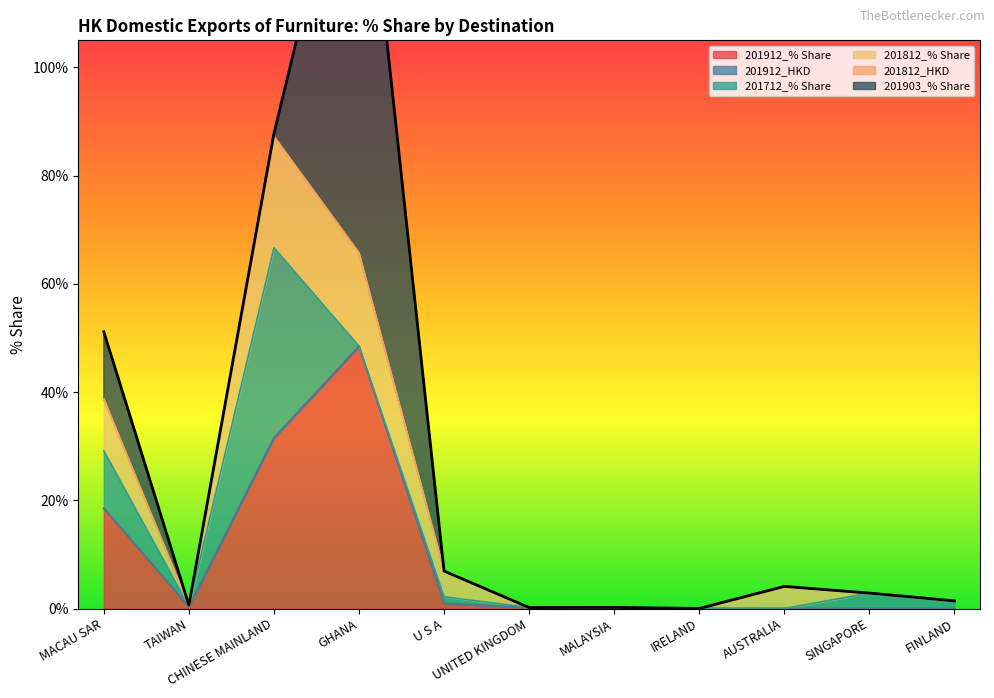

What is the highest value of the 201912_% Share series?

48.5